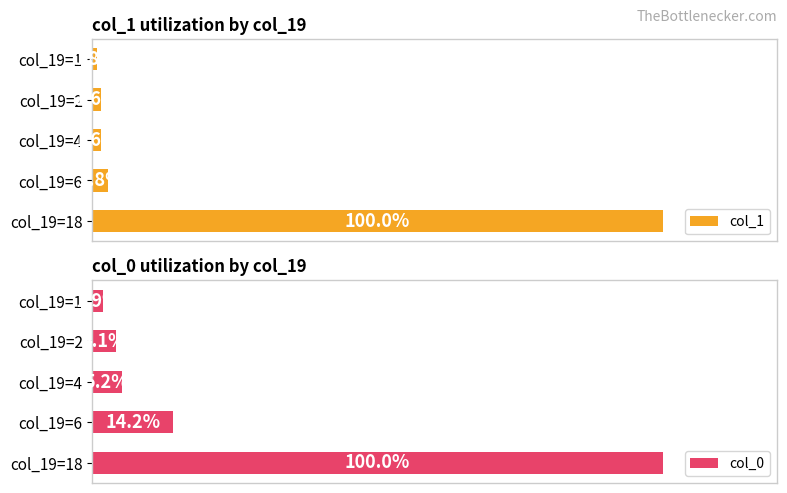

The col_0 series shows 100.0 at col_19=18. True or false?

True